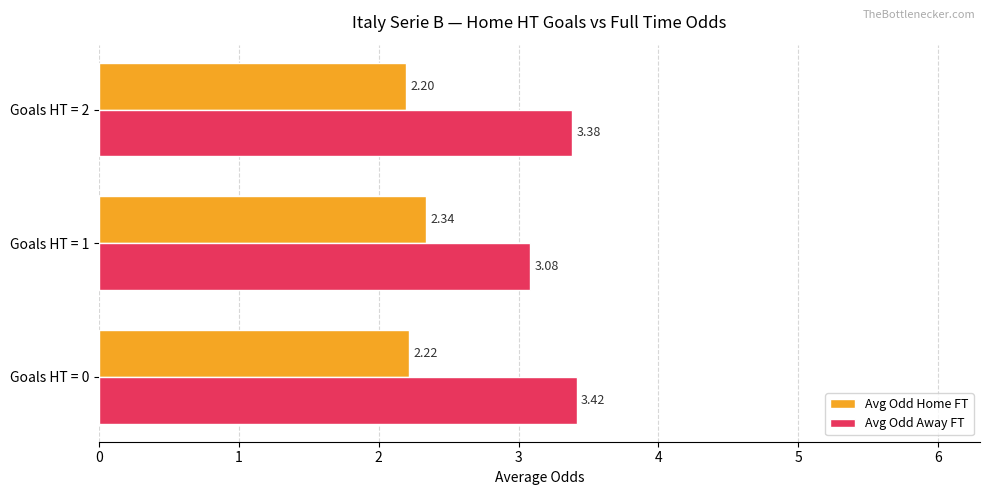

Which series has the widest spread of values?

Avg Odd Away FT